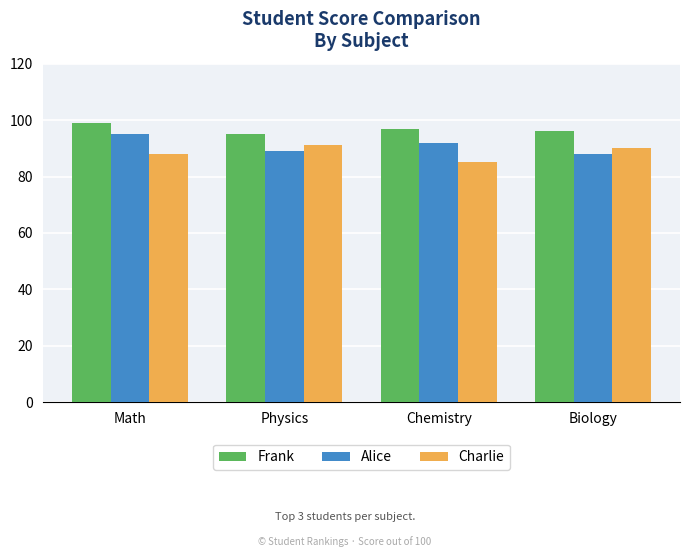

What is the spread (max minus min) of values at Chemistry?

12